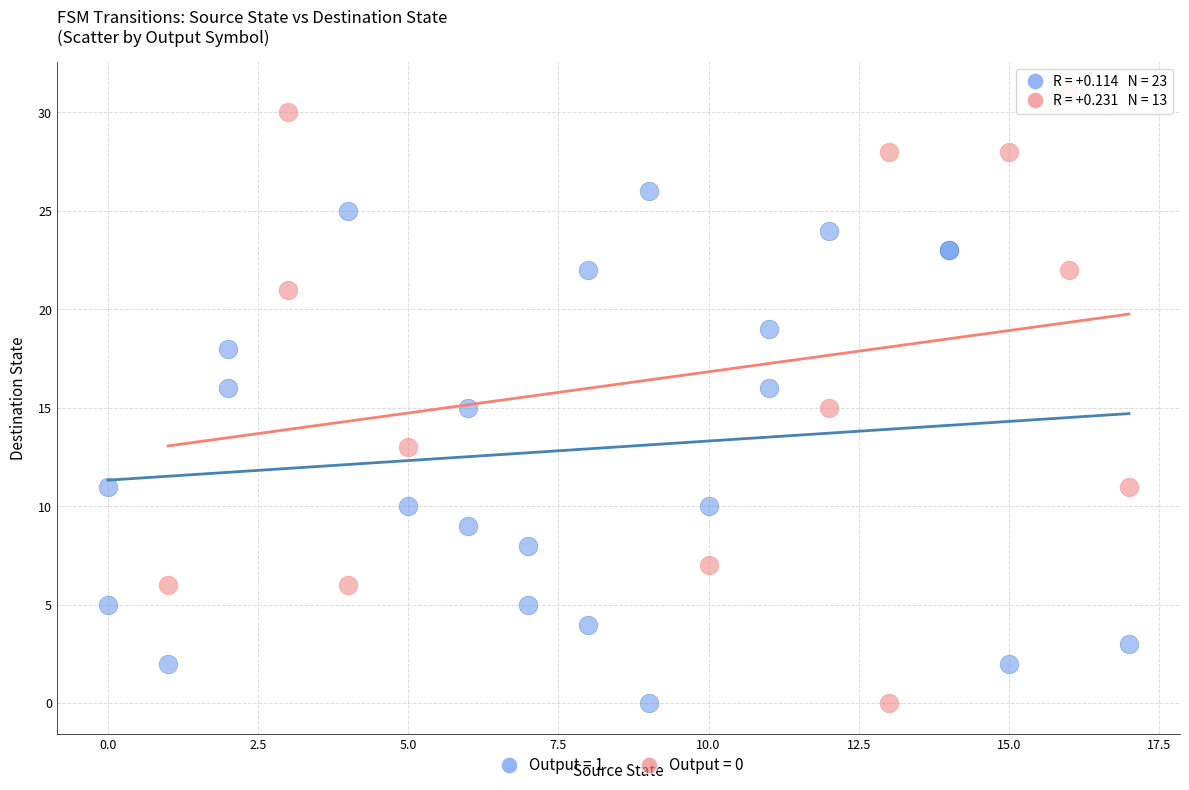

Which series has the widest spread of Y values?

Output = 0